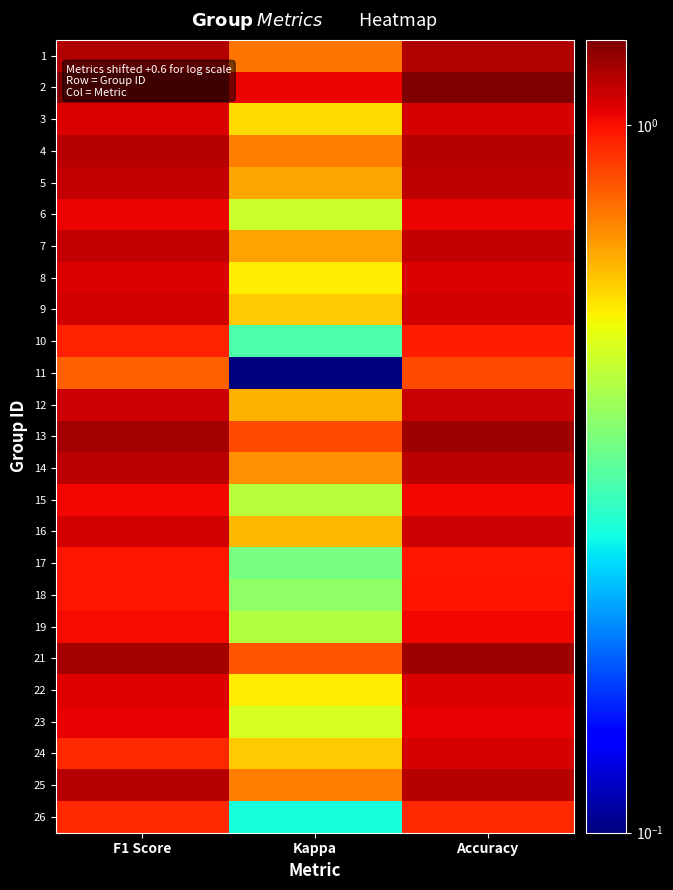

At which category is the sum across all series the highest?

Accuracy